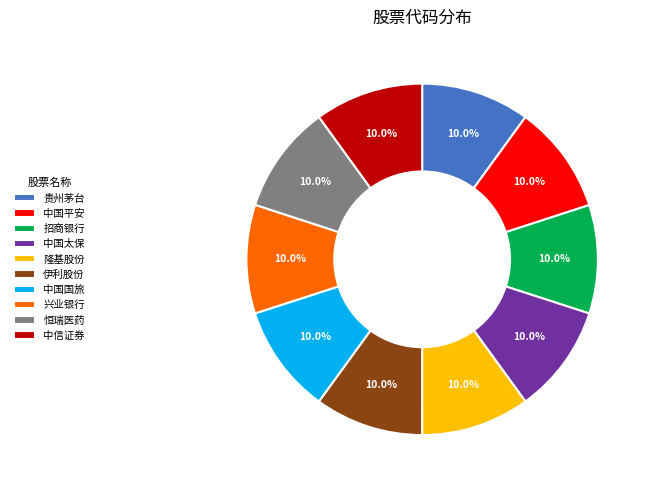

Count the number of slices in the pie.

10